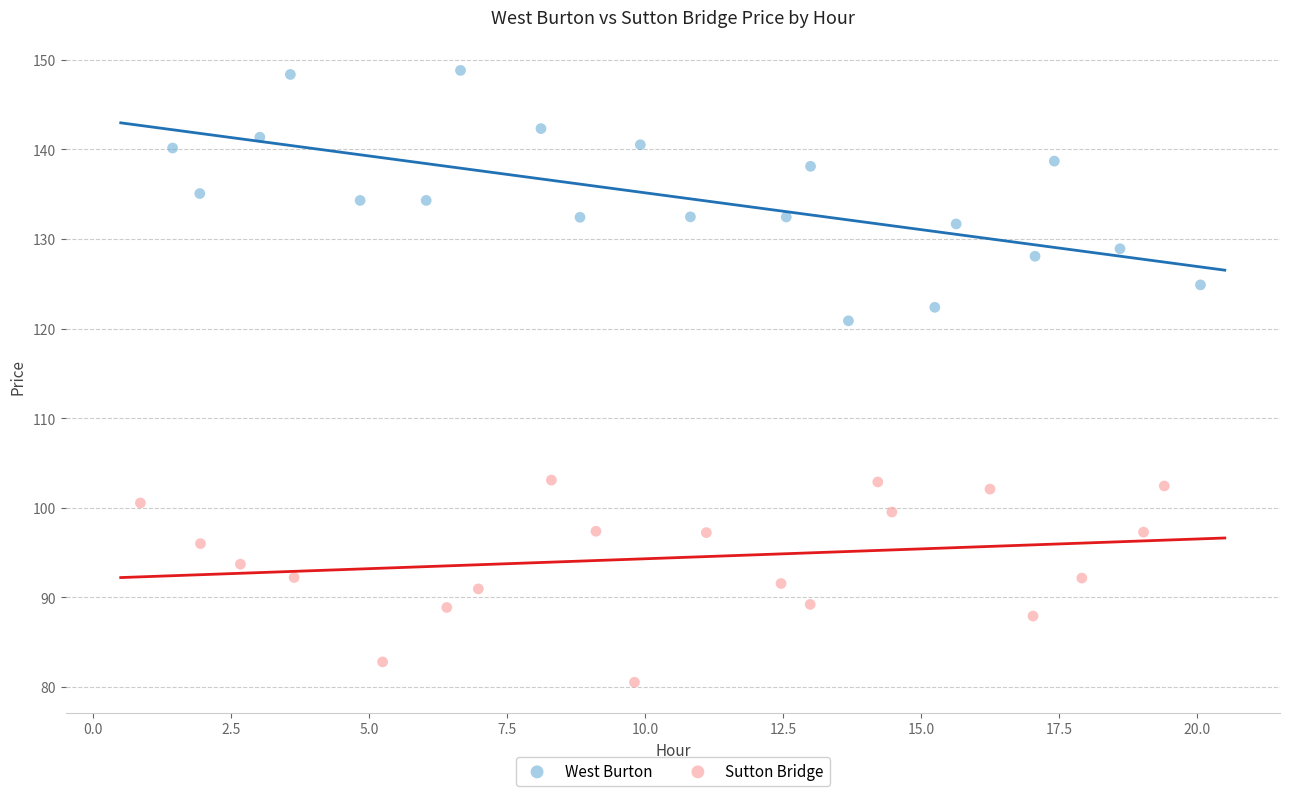

Which series contains the highest Y value?

West Burton